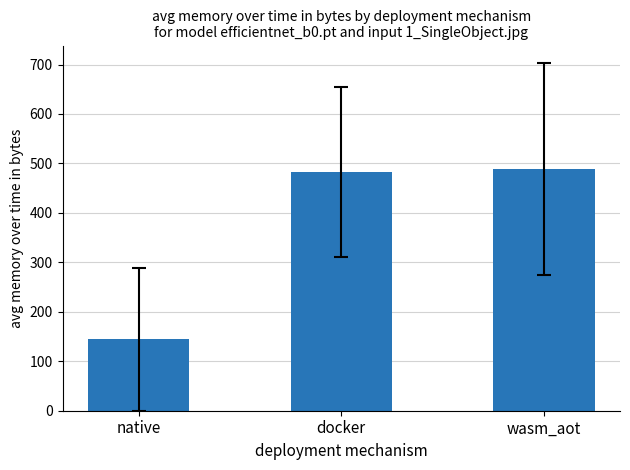

What is the approximate value at native?

144.4